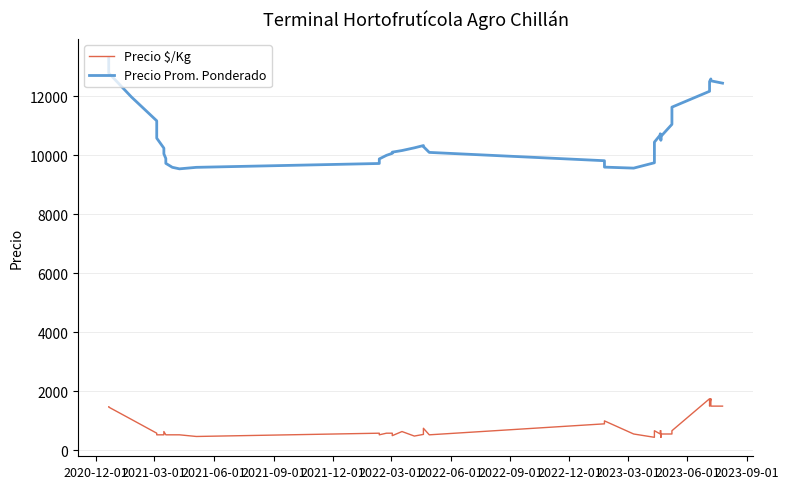

Is the value of Precio $/Kg at 2022-12-01 greater than the value of Precio Prom. Ponderado at 31?

No